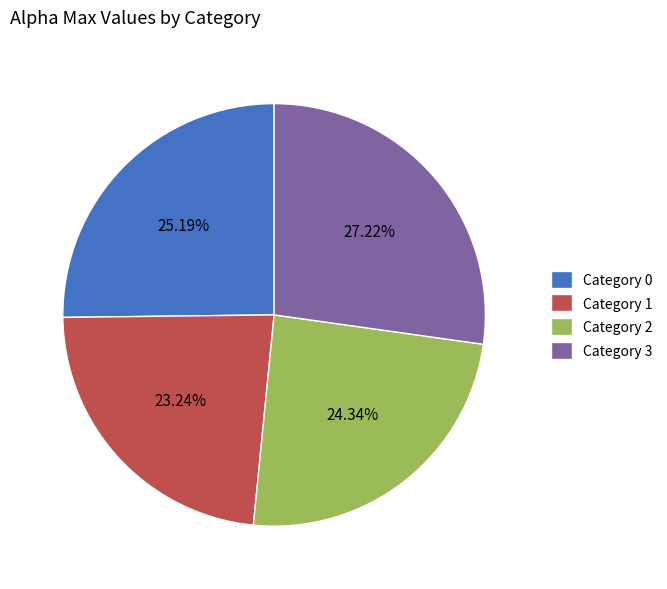

Combined, do Category 0 and Category 1 account for over 50%?

No